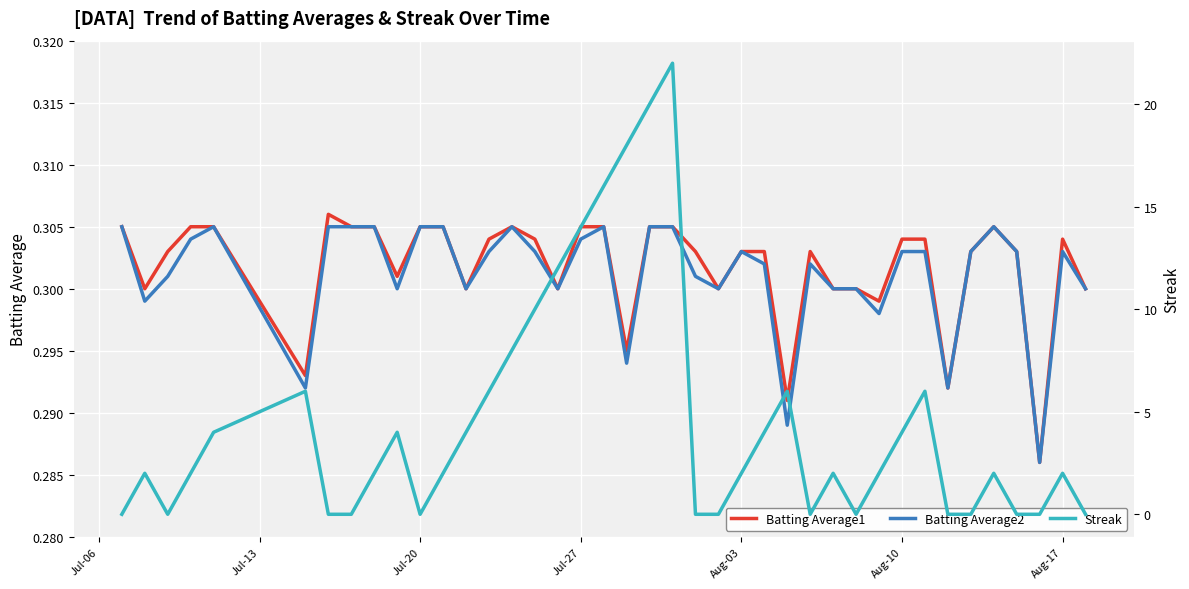

True or false: Batting Average2 has a value of 0.1 at Aug-03.

False